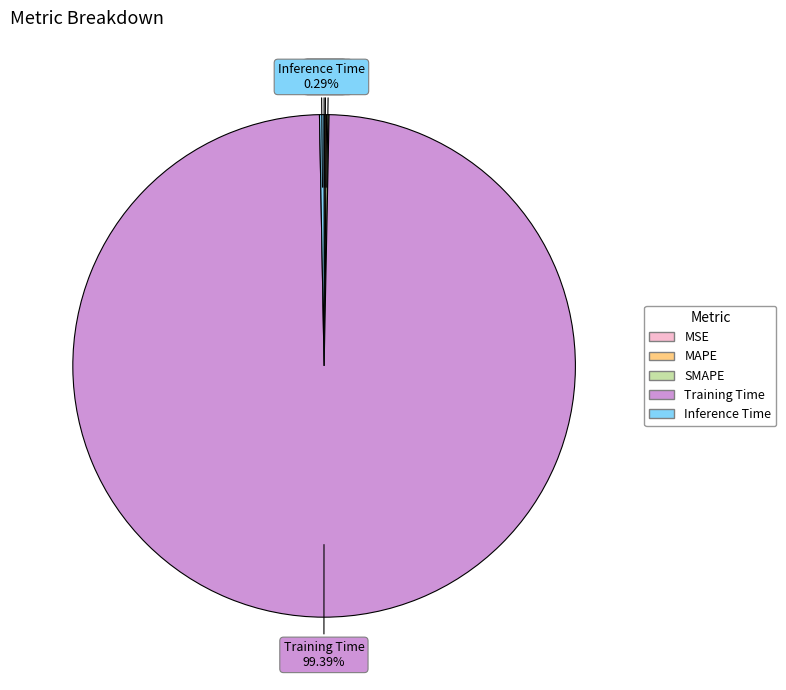

Which category has the biggest portion of the pie?

Training Time